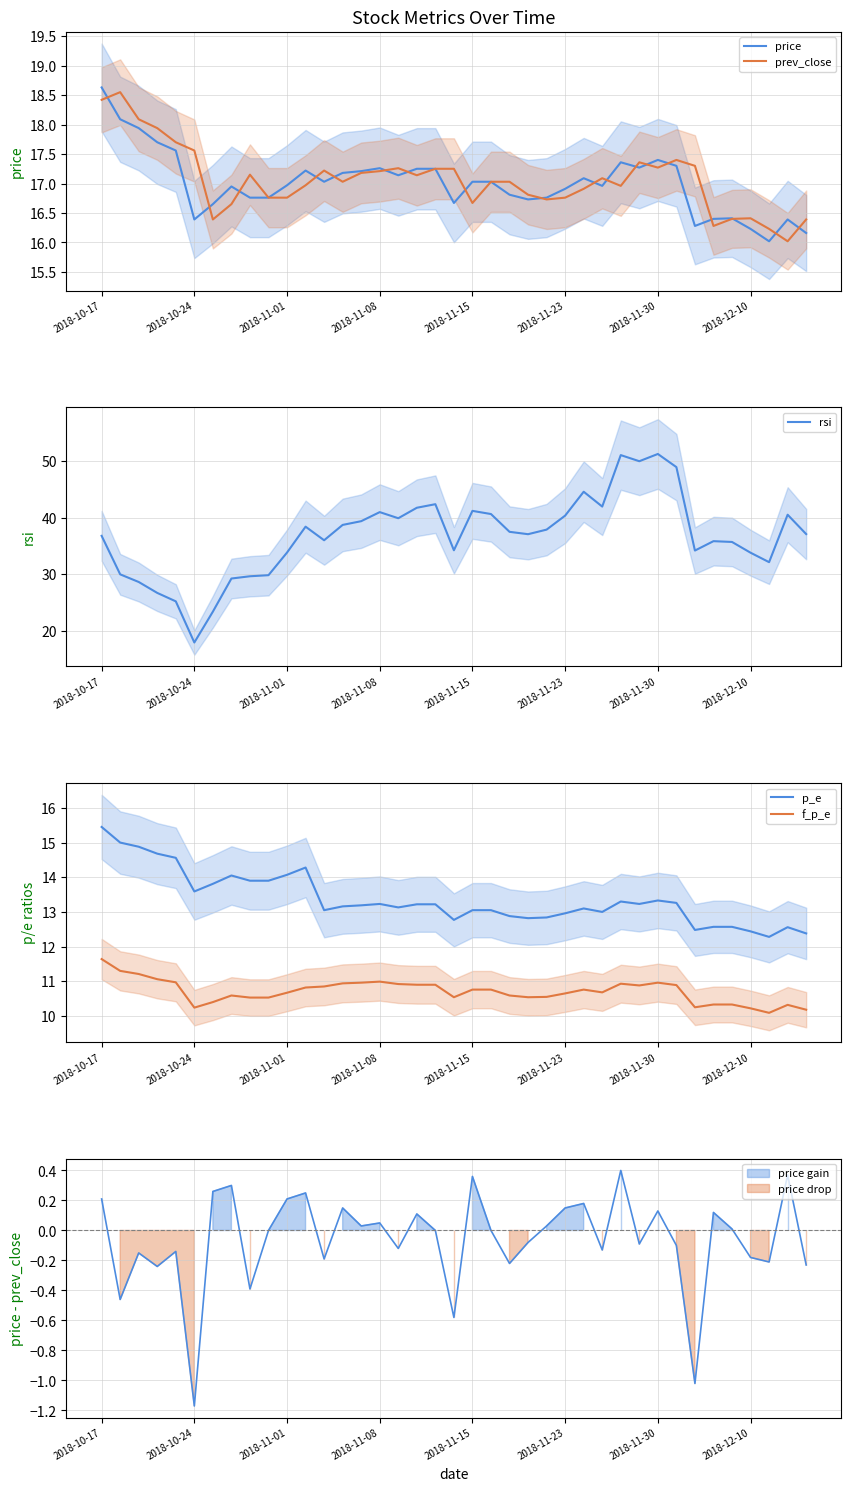

Which series changed the most between 2018-11-30 and 25?

rsi